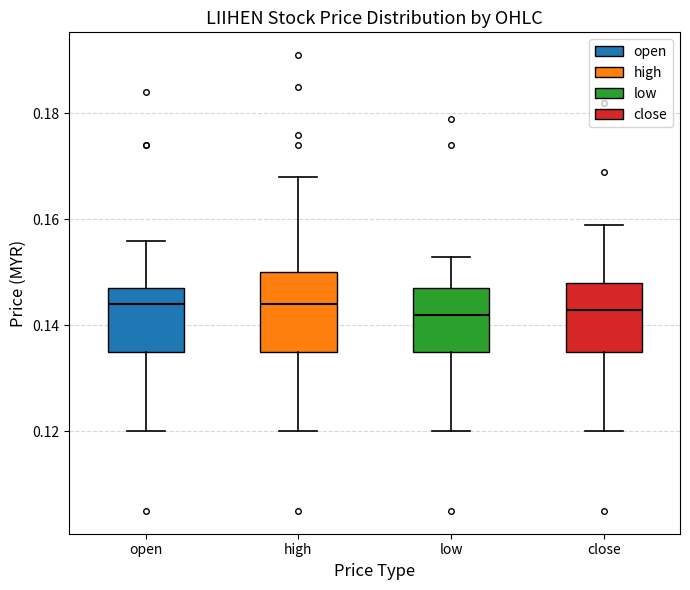

Where is the lower edge of the box for close on the y-axis? The values are not printed on the chart, so give them approximately, as read against the axis.

0.136